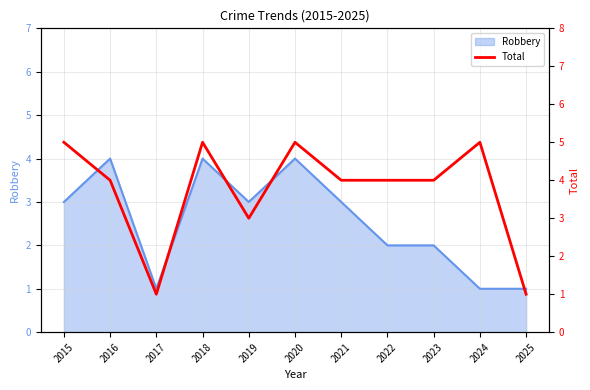

At which category does the data reach its first local peak?

2018